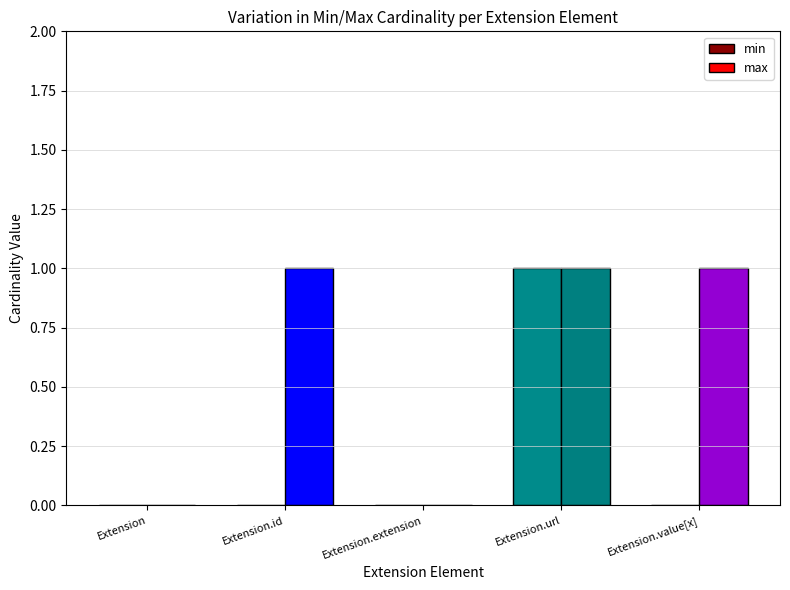

Which category has the highest value in the min series?

Extension.url